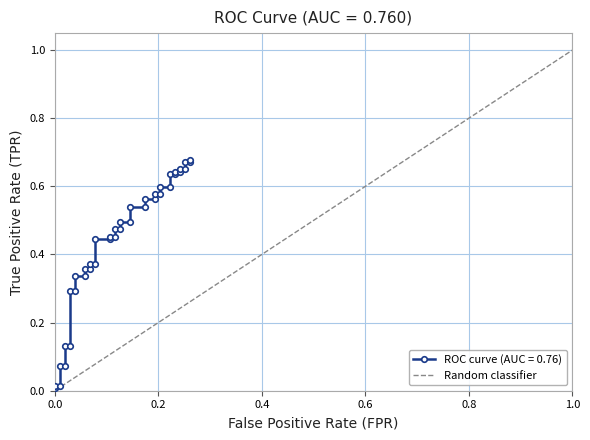

Which has a higher value, 1.0 or 0.0?

1.0